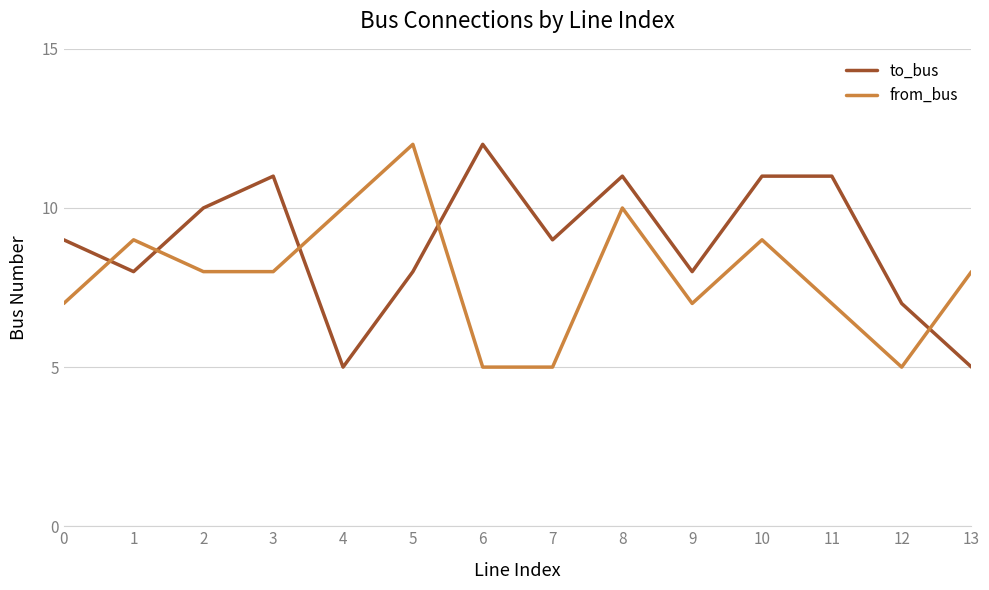

Rank the series by their average value, from highest to lowest.

to_bus, from_bus